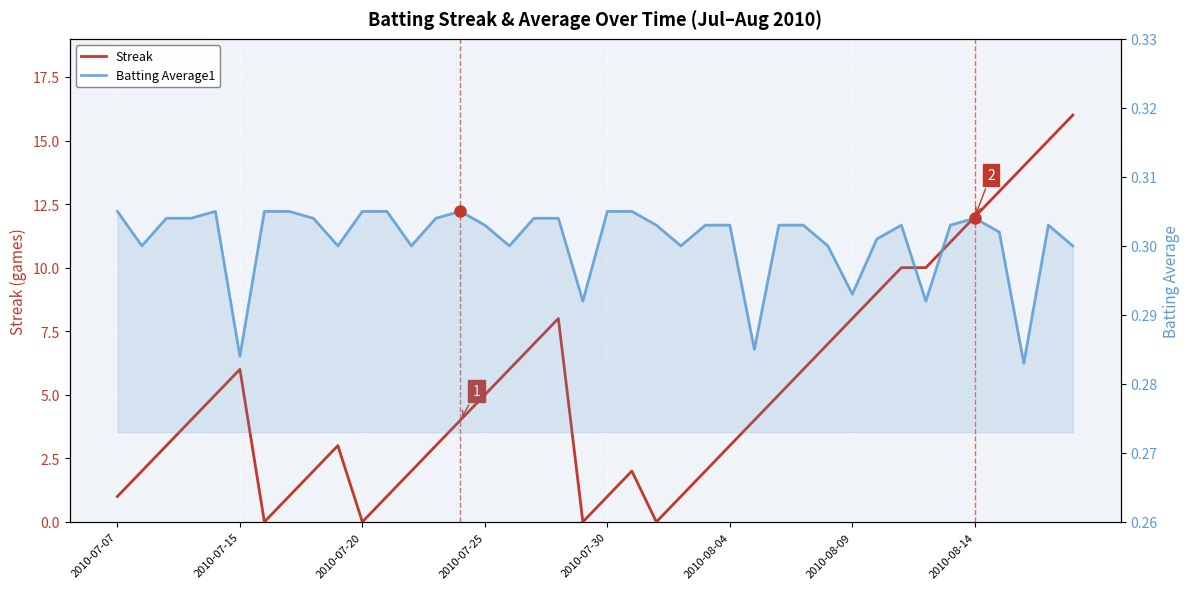

What is the difference between the Streak values at 29 and 23?

6.0